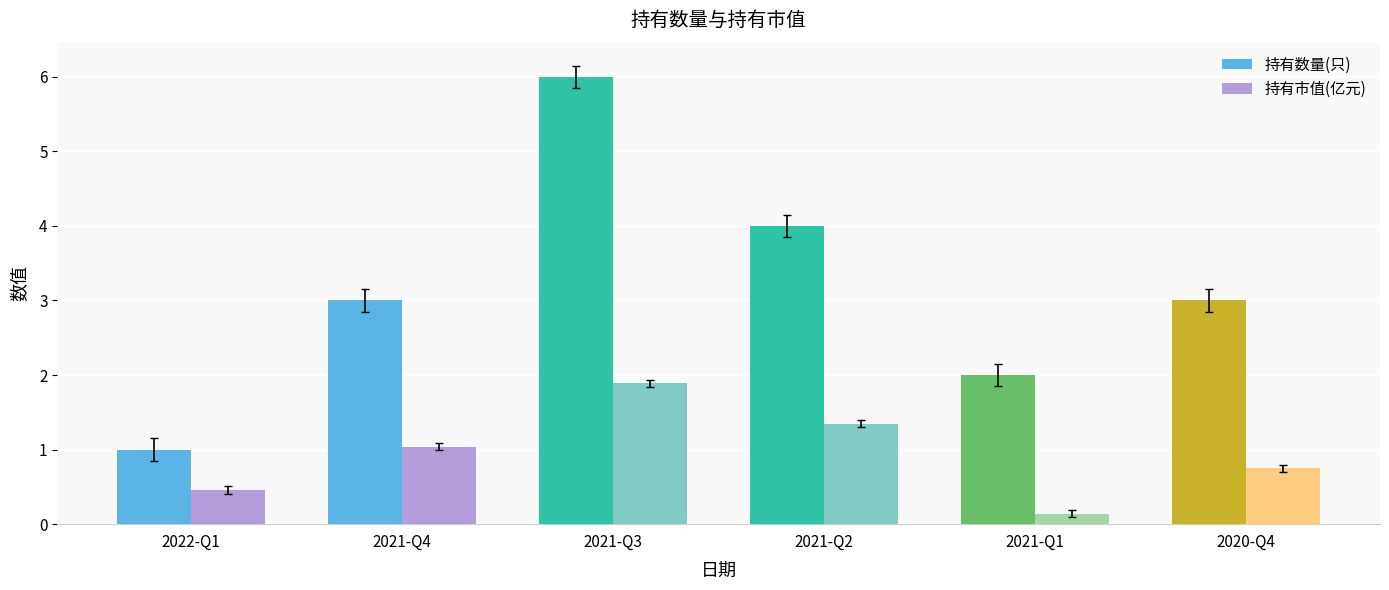

Between 2021-Q4 and 2021-Q3, which series saw the biggest shift?

持有数量(只)